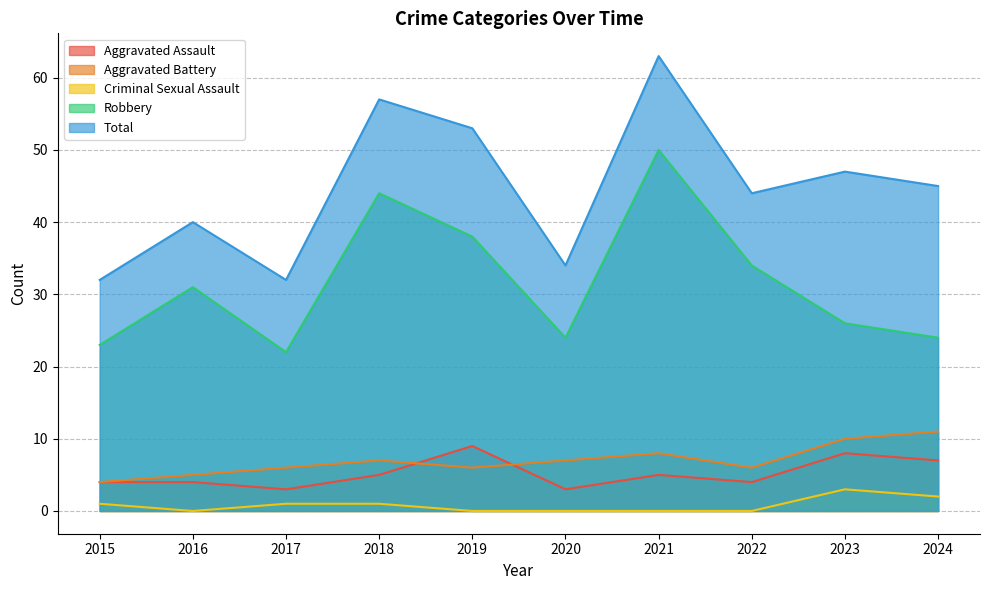

How many data points in Aggravated Battery are less than 7?

5